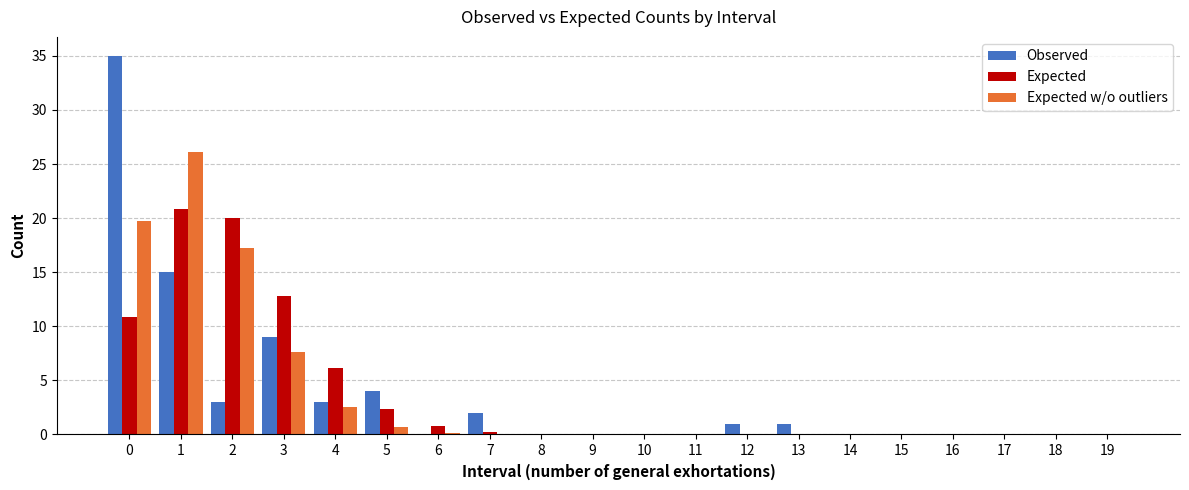

What is the sum of all Expected values?

74.0